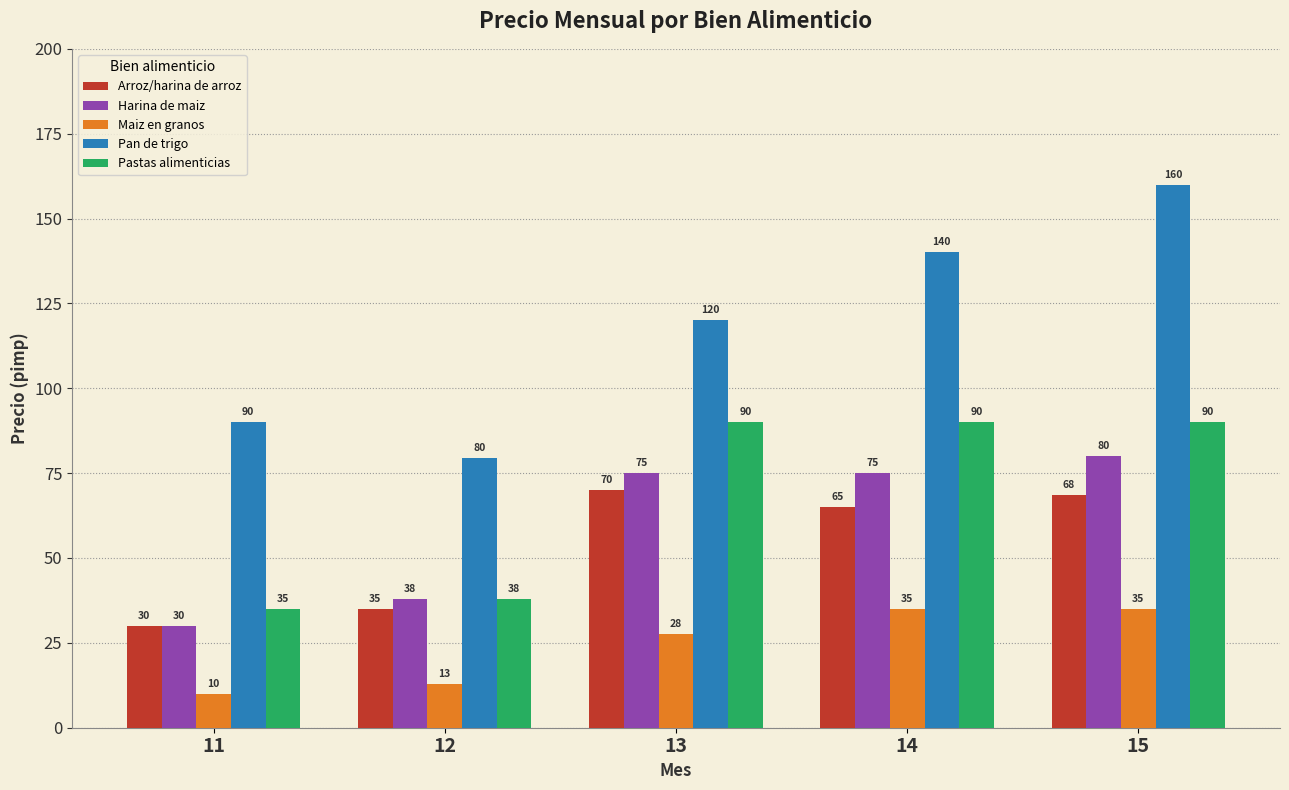

Which category has the lowest value in the Arroz/harina de arroz series?

11